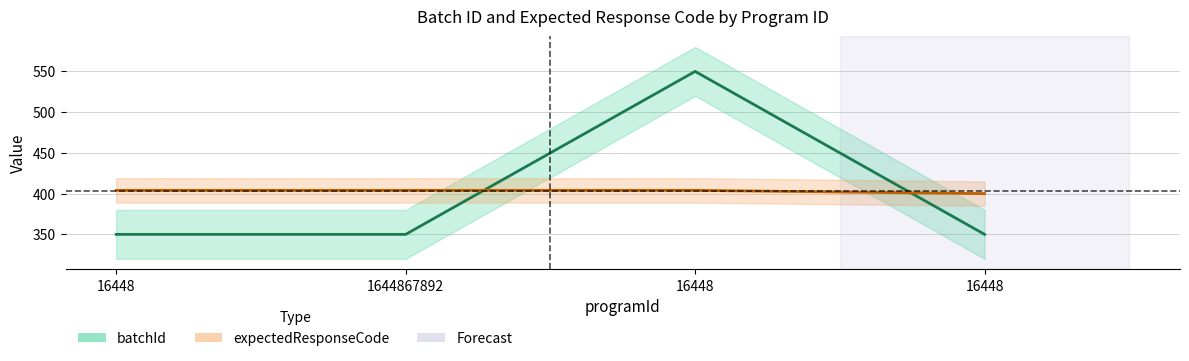

Reading left to right, list all the values displayed in this chart.

batchId: 350	350	550	350
expectedResponseCode: 404	404	404	400